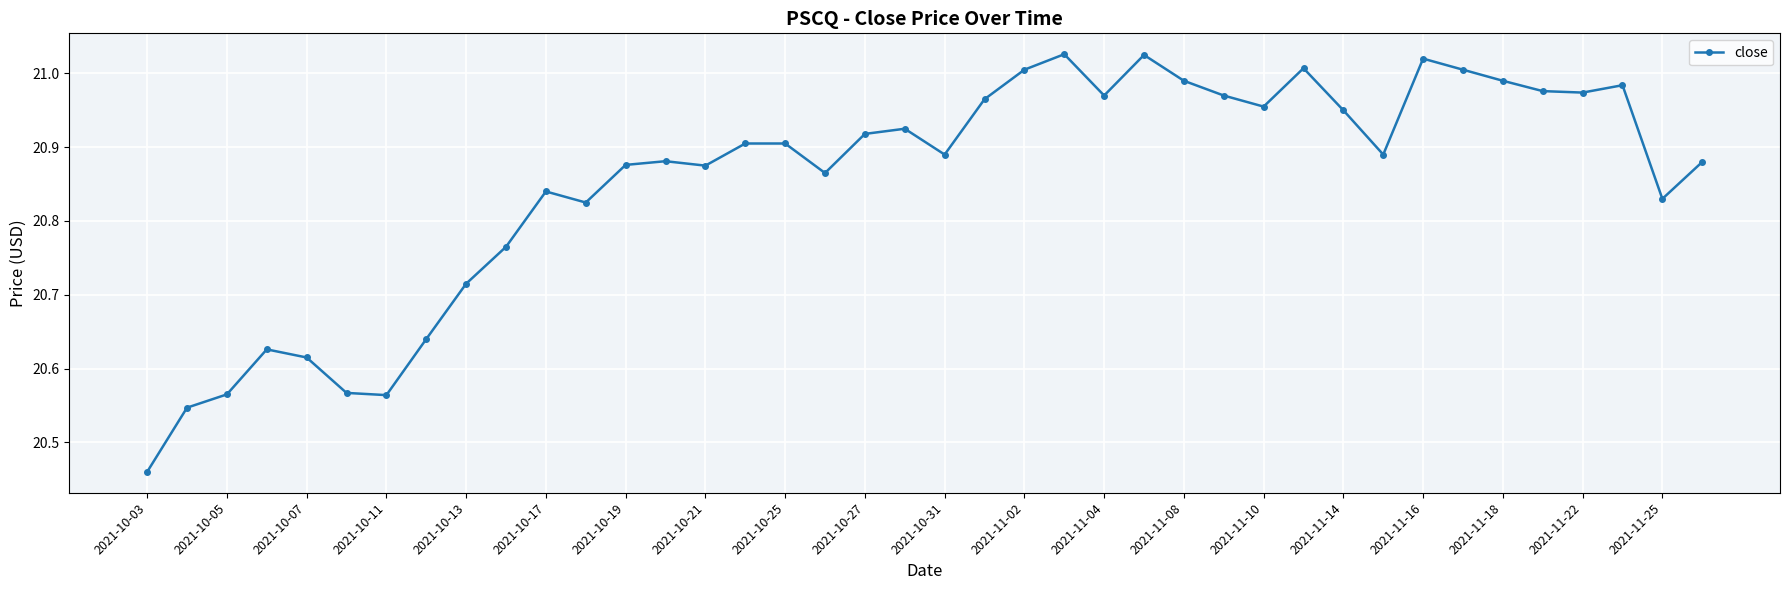

What is the sum of all values?

834.2